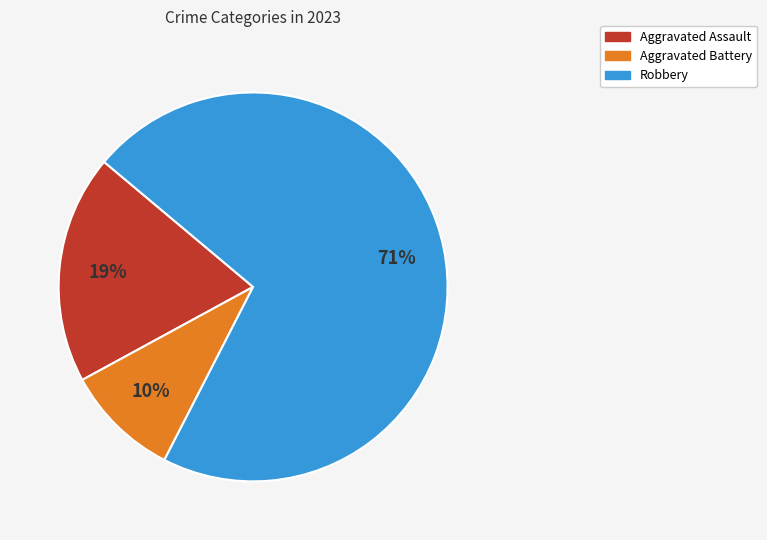

Is there any slice that represents more than half of the pie?

Yes